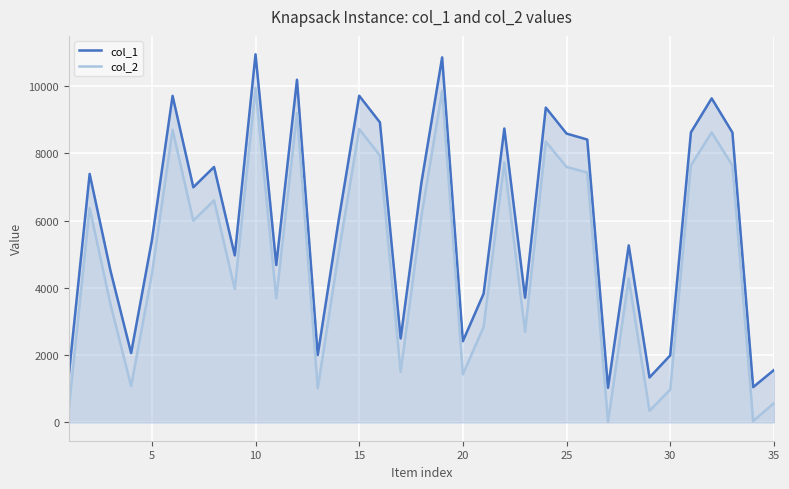

The value of col_2 at 15 is 12412. True or false?

False